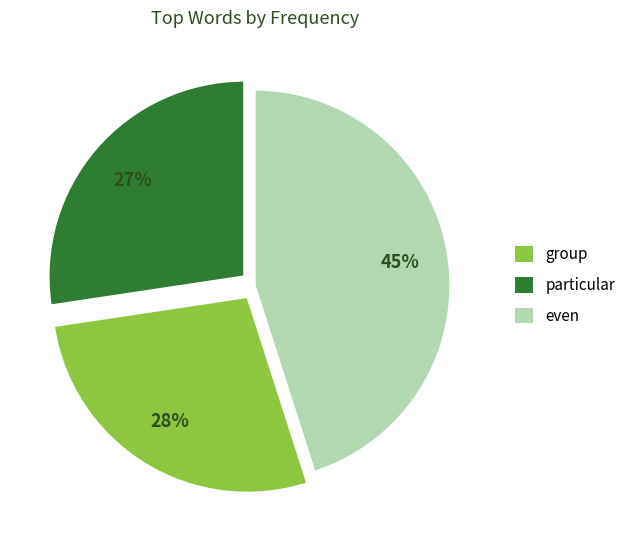

Is there a majority slice in this chart?

No